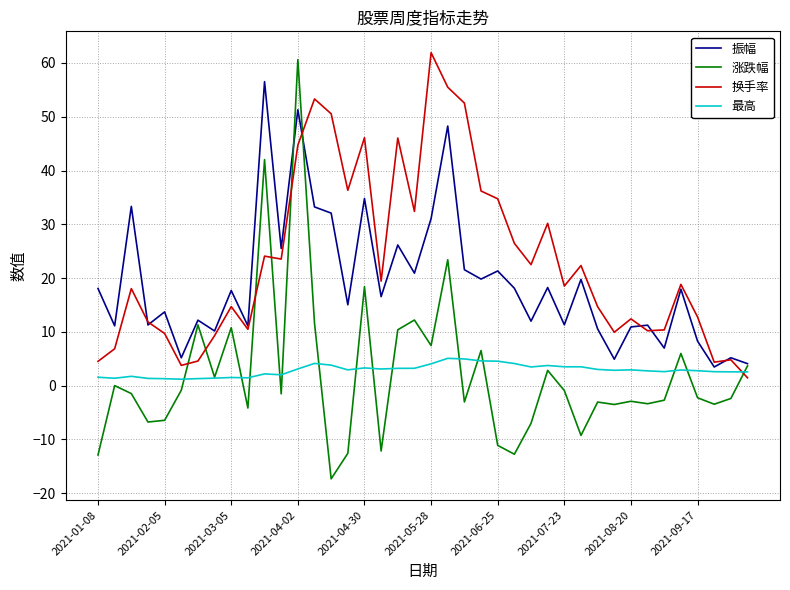

Which series has the widest spread of values?

涨跌幅